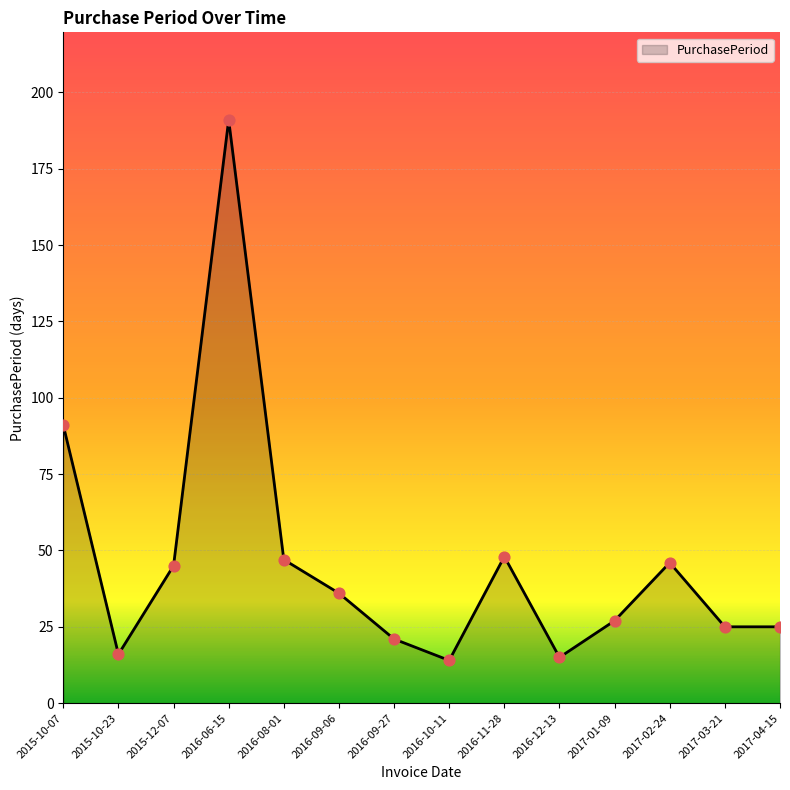

What is the ratio of the value at 2016-12-13 to the value at 2016-09-27?

0.7